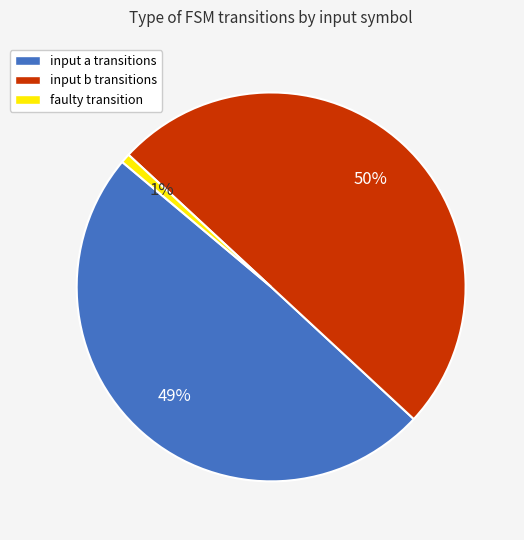

True or false: input b accounts for 50% of the total.

True